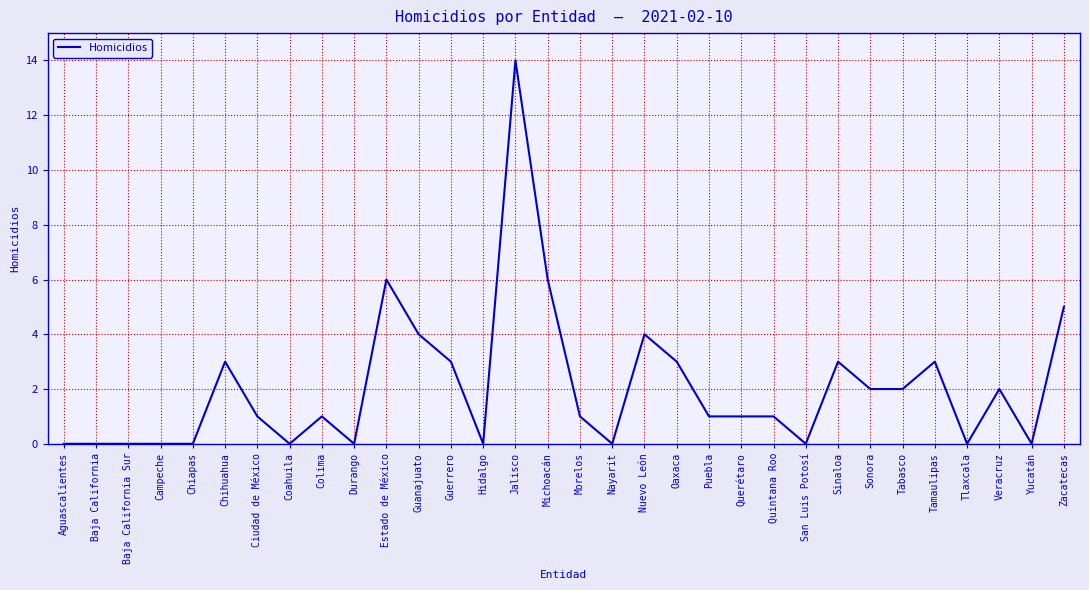

How many categories are shown in the chart?

32